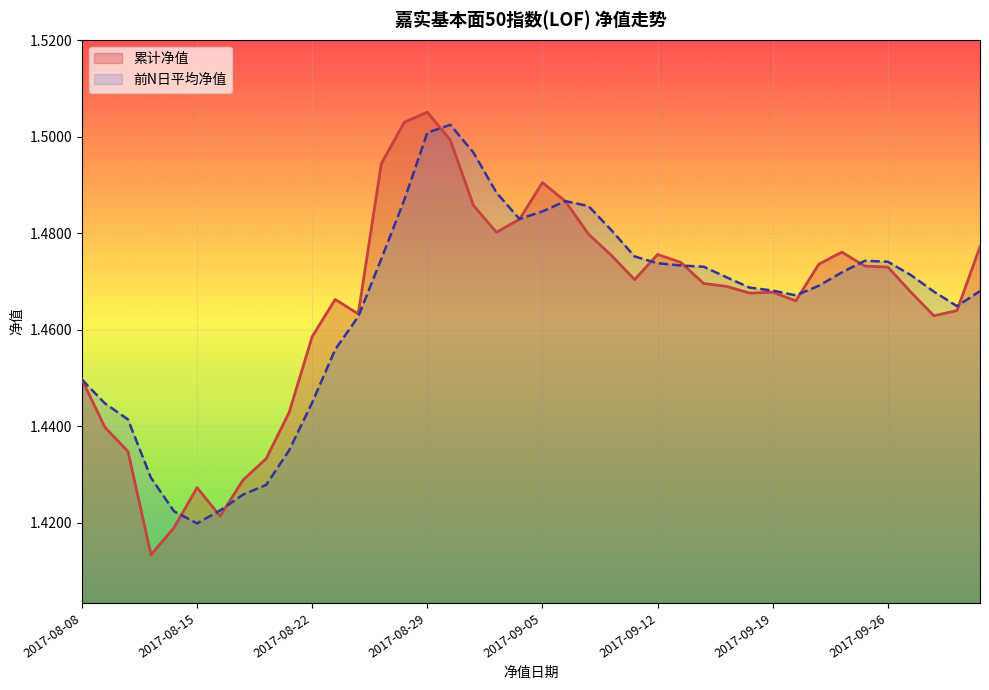

What is the difference between the maximum and second lowest values in the 前N日平均净值 series?

0.1